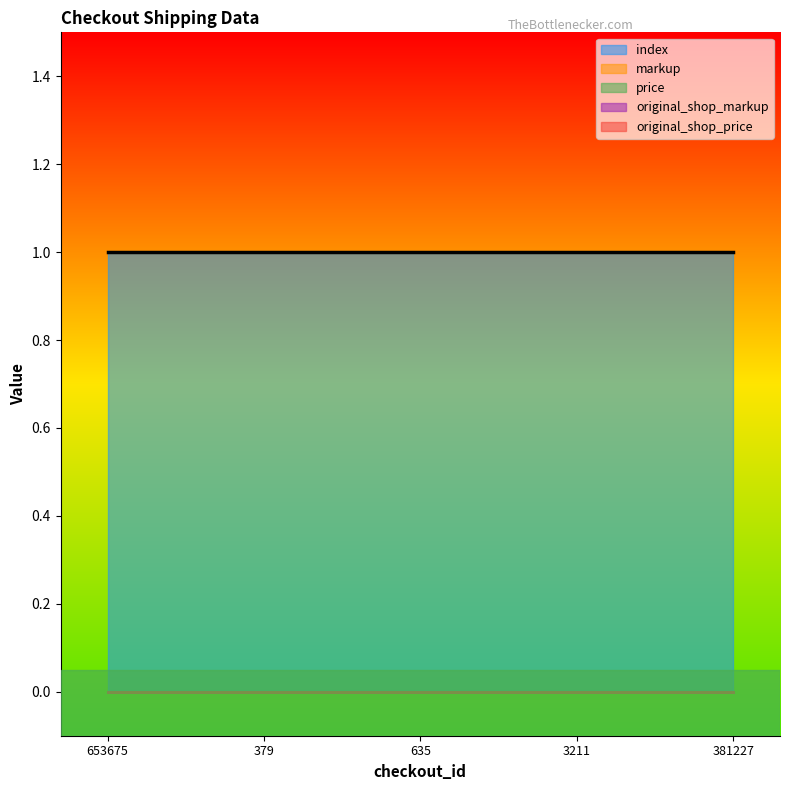

What is the label of the 4th point from the left?

3211